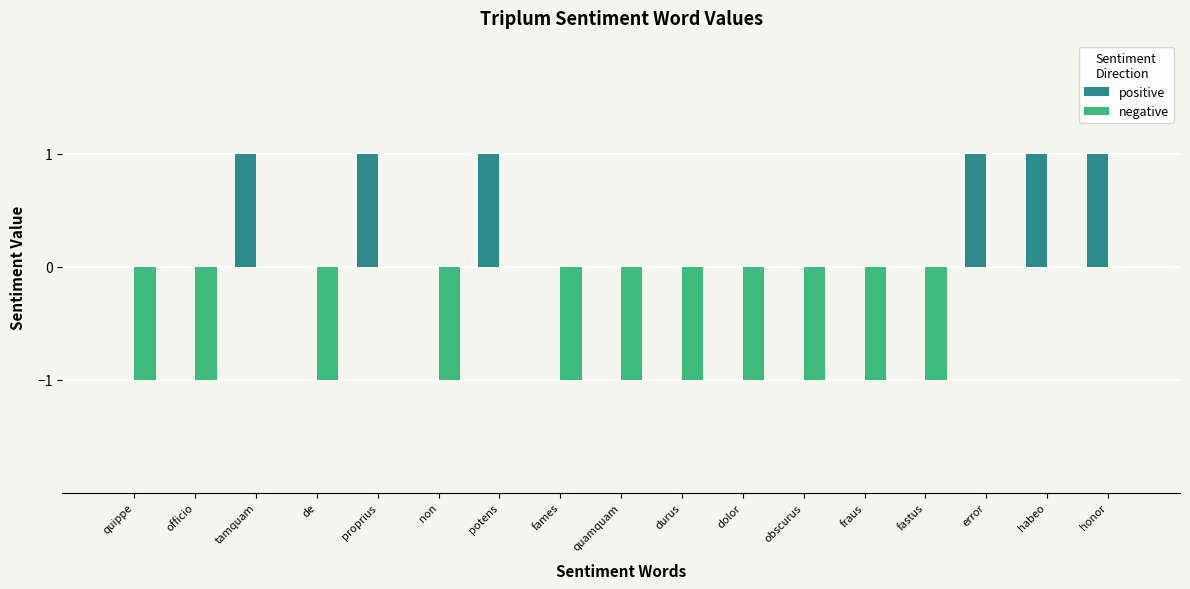

Which series has the largest total across all categories?

positive